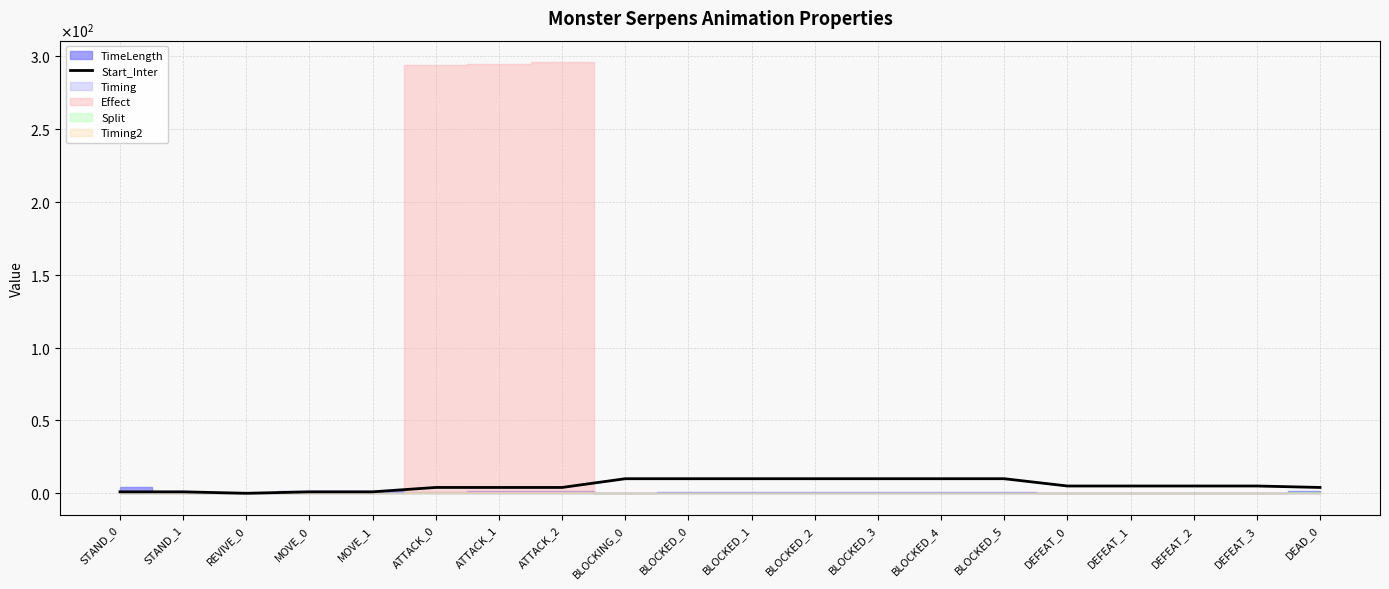

Reading left to right, list all the values displayed in this chart.

STAND_0=1	STAND_1=1	REVIVE_0=0	MOVE_0=1	MOVE_1=1	ATTACK_0=4	ATTACK_1=4	ATTACK_2=4	BLOCKING_0=10	BLOCKED_0=10	BLOCKED_1=10	BLOCKED_2=10	BLOCKED_3=10	BLOCKED_4=10	BLOCKED_5=10	DEFEAT_0=5	DEFEAT_1=5	DEFEAT_2=5	DEFEAT_3=5	DEAD_0=4